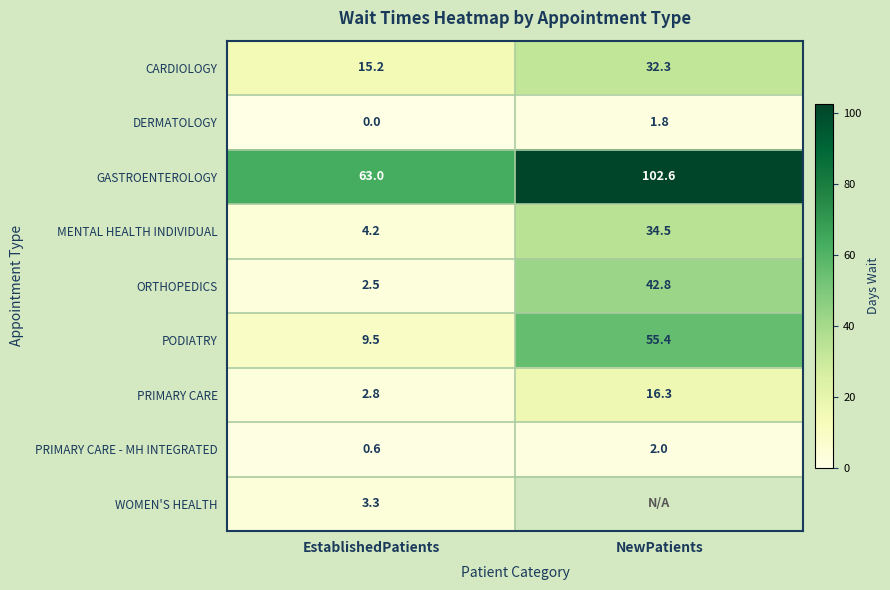

At which label does PRIMARY CARE reach its peak?

NewPatients